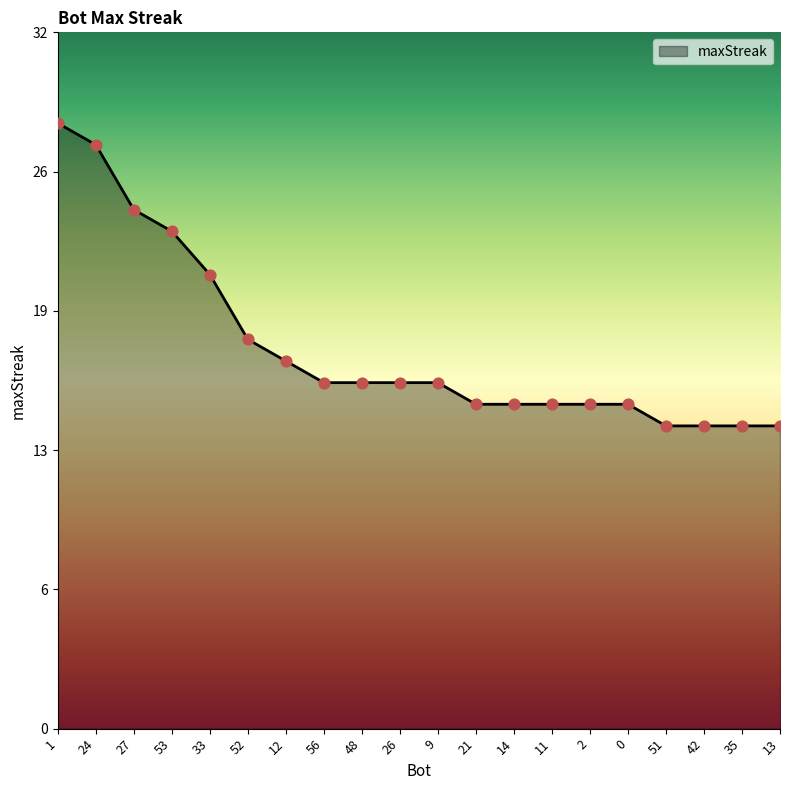

Between 27 and 12, which is larger?

27